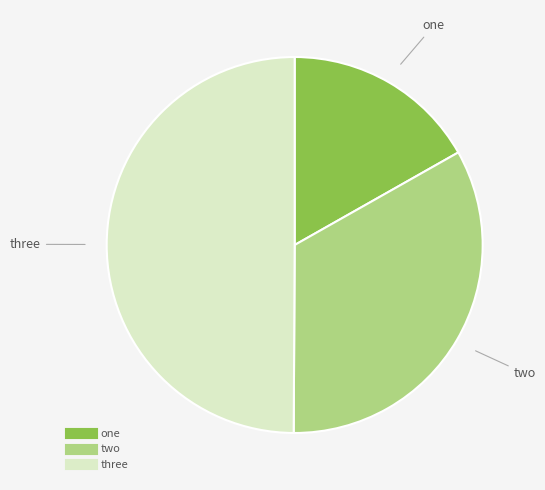

Combined, do three and one account for over 50%?

Yes